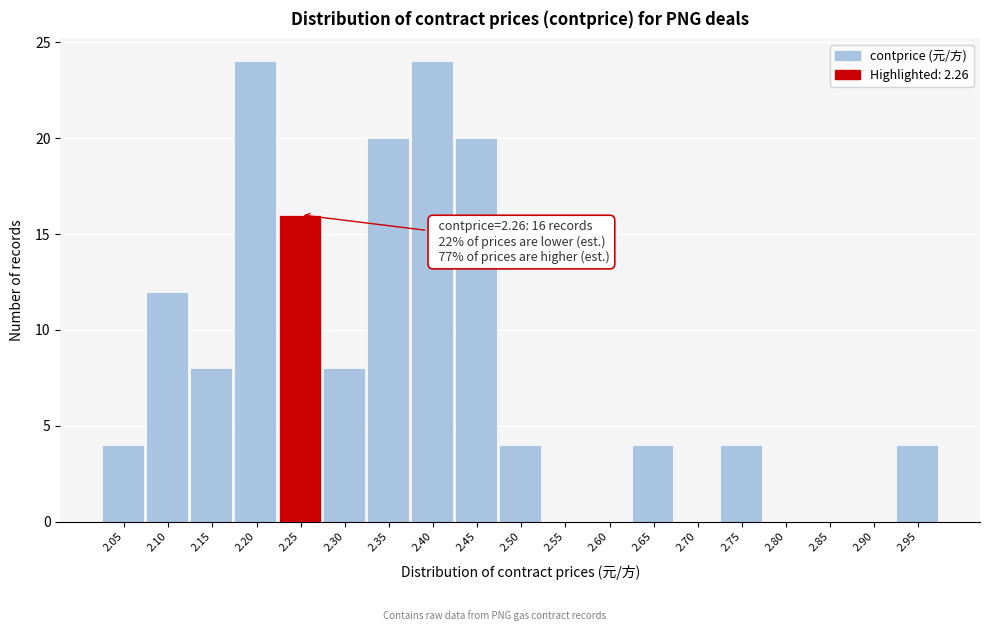

Reading left to right, what are all the values shown in this chart?

2.05=4	2.10=12	2.15=8	2.20=24	2.25=16	2.30=8	2.35=20	2.40=24	2.45=20	2.50=4	2.55=0	2.60=0	2.65=4	2.70=0	2.75=4	2.80=0	2.85=0	2.90=0	2.95=4